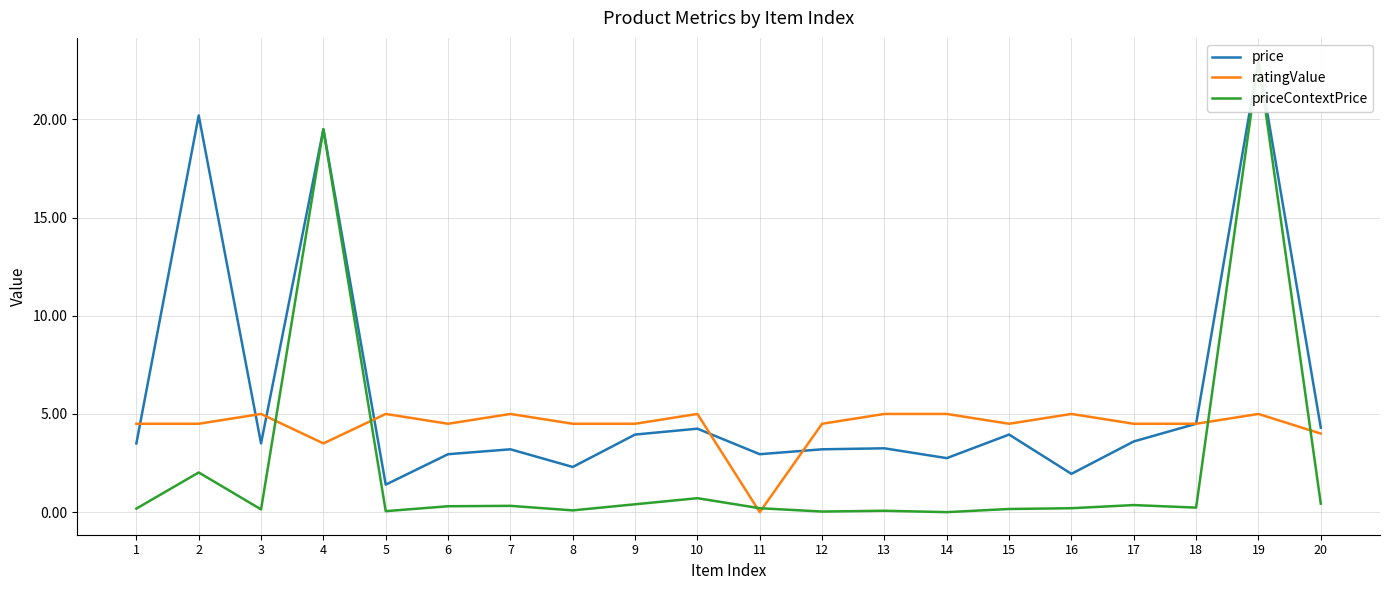

Read the ratingValue value at 6.

4.5